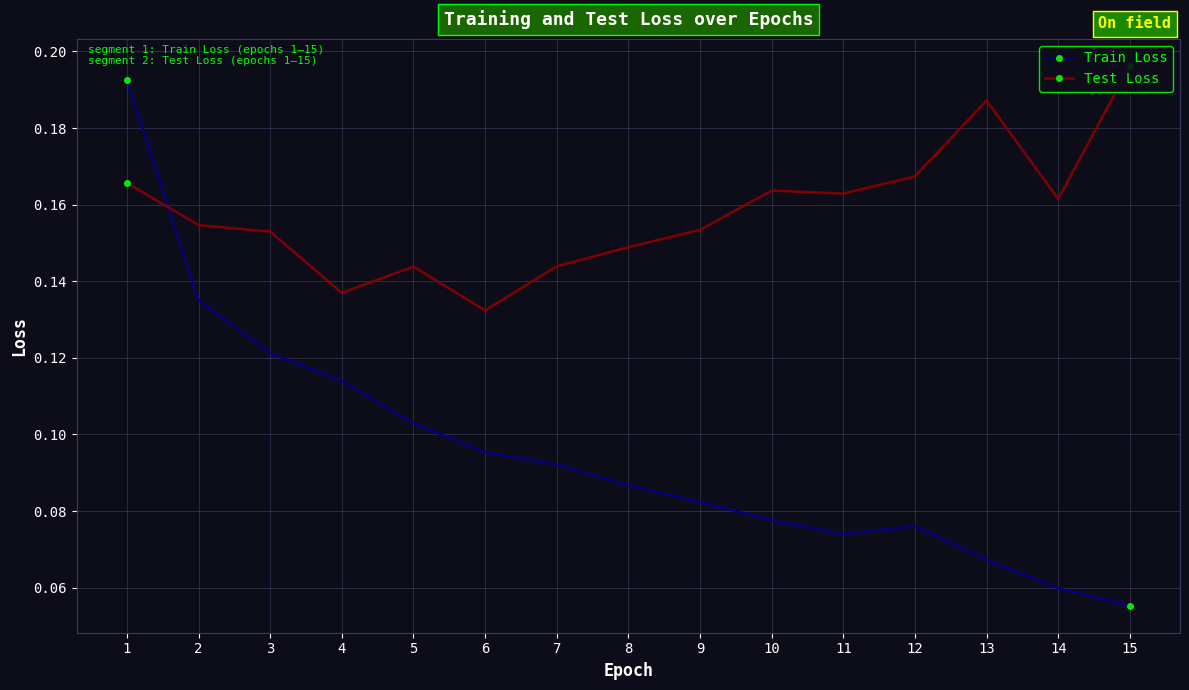

At 4, list the series in order from smallest to largest.

Train Loss, Test Loss